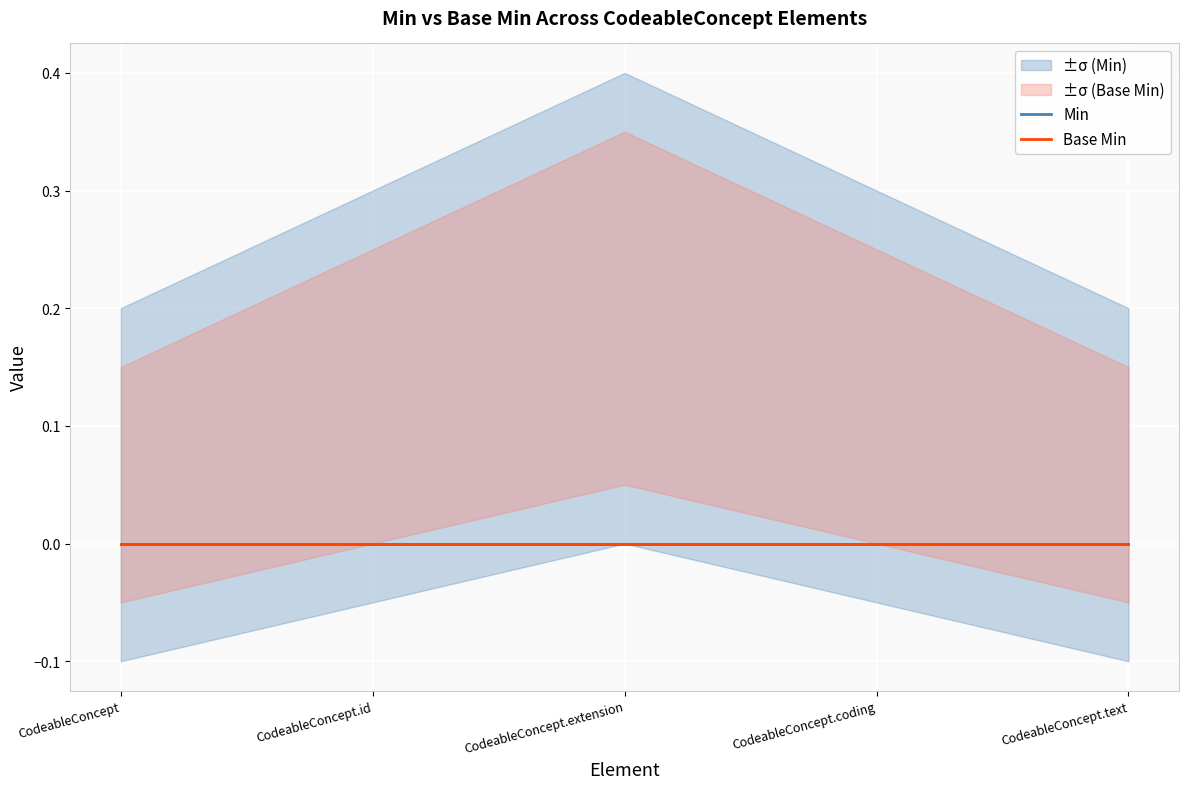

Rank the series by their maximum value, from highest to lowest.

Min_upper, Base Min_upper, Base Min_lower, Min, Min_lower, Base Min